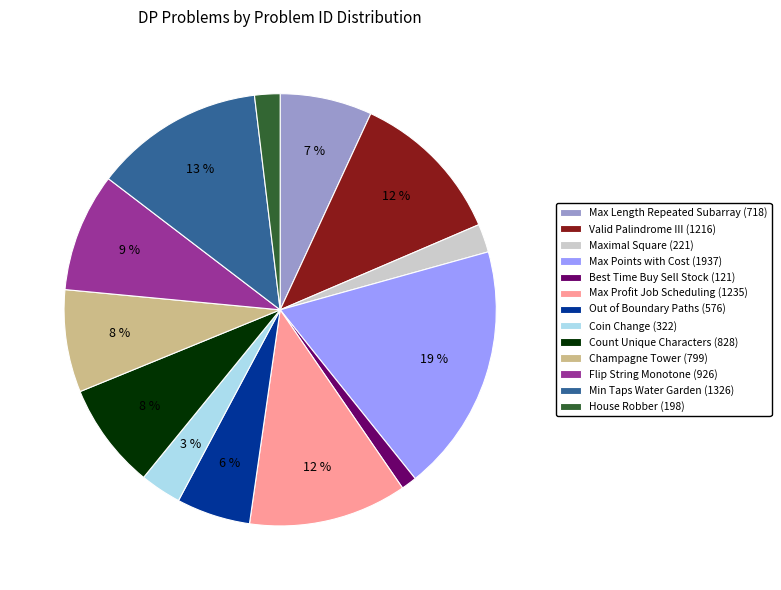

True or false: Valid Palindrome III (1216) accounts for 12% of the total.

True